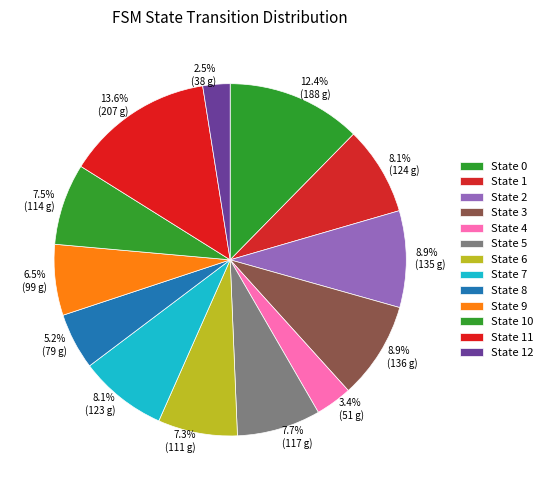

To the nearest percent, what is the average slice percentage?

8%